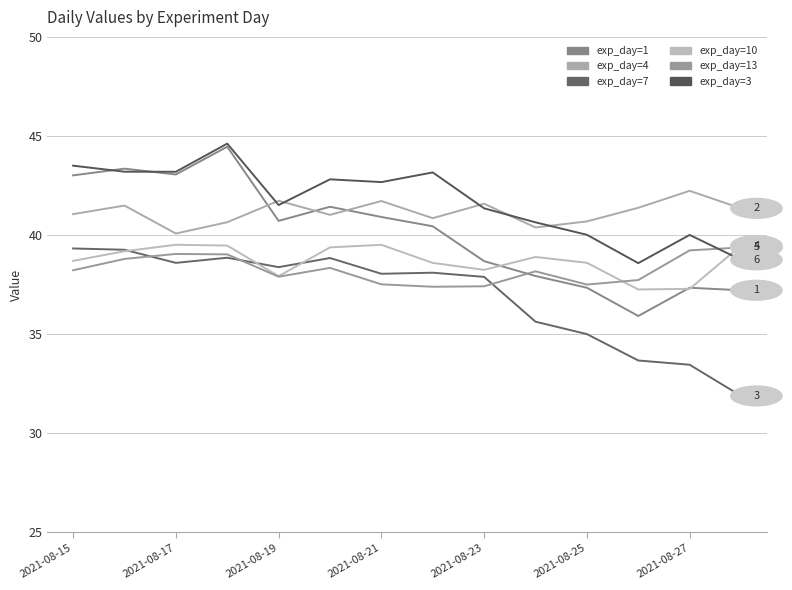

List the series in order of their peak value, highest first.

exp_day=3, exp_day=1, exp_day=4, exp_day=10, exp_day=13, exp_day=7